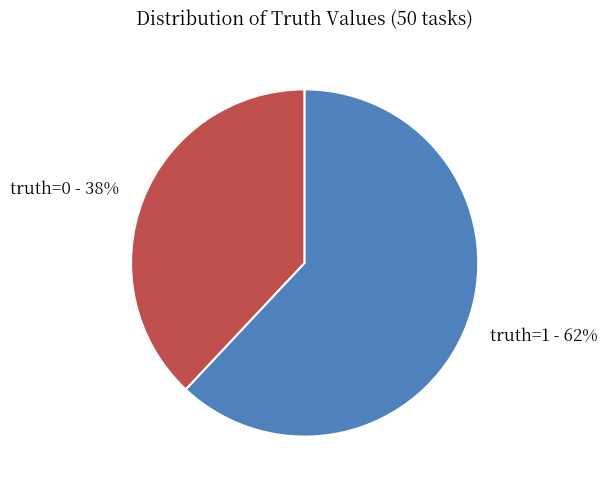

Which category has the biggest portion of the pie?

truth=1